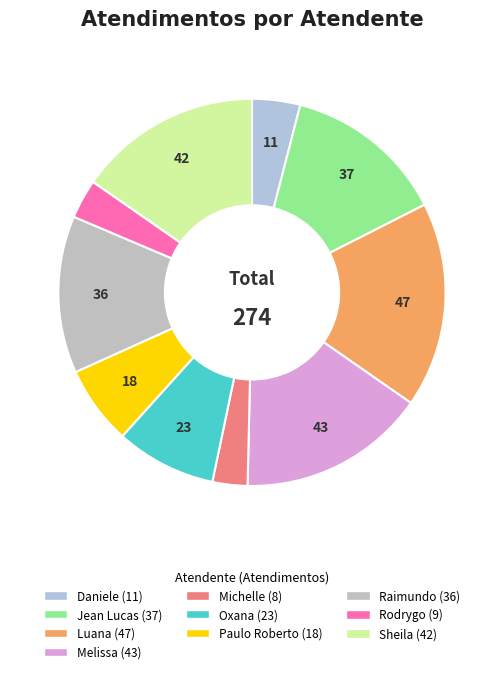

Count the number of slices in the pie.

10